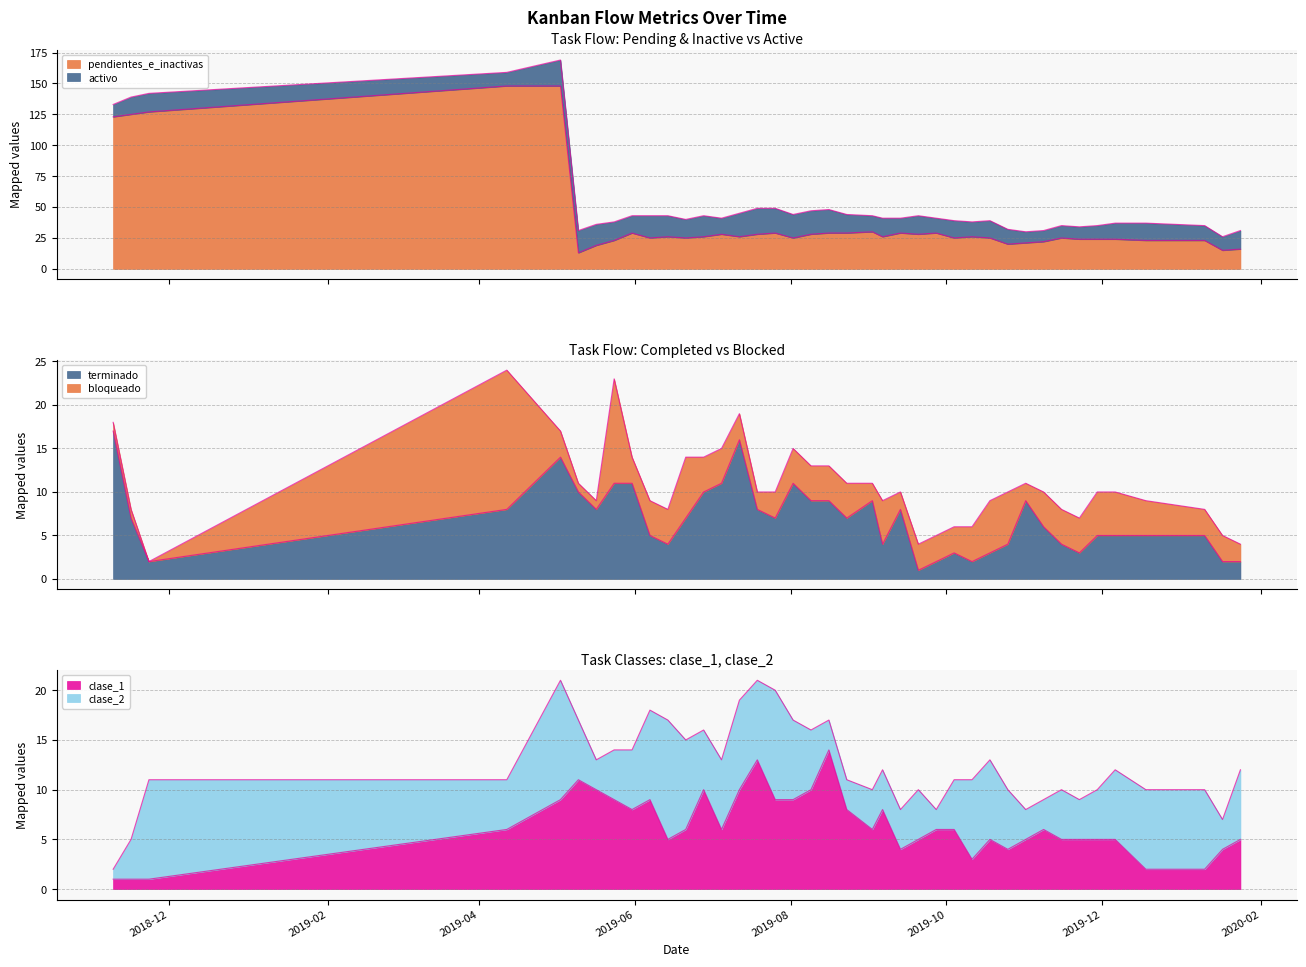

At which category does pendientes_e_inactivas reach its first local valley?

2019-05-10